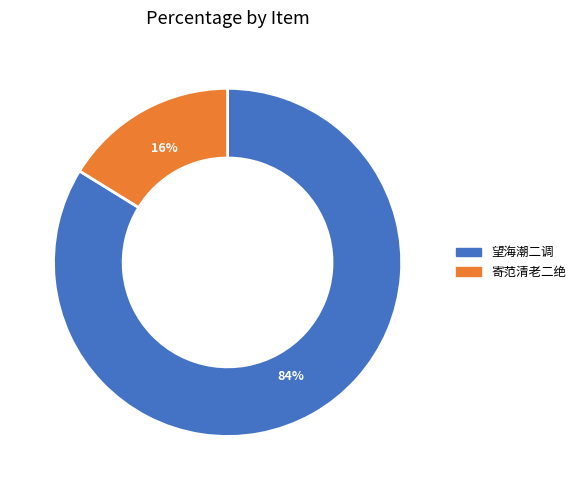

Does any single category account for the majority?

Yes